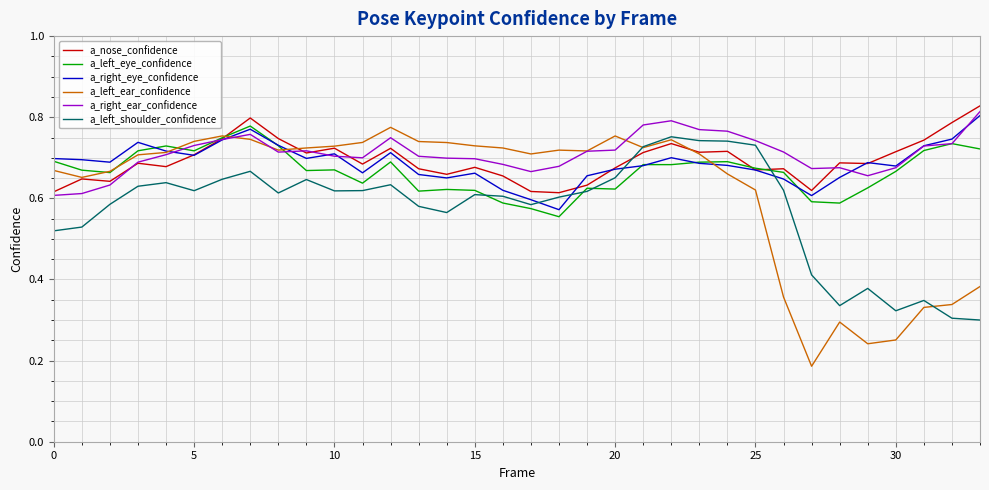

Which series has the largest range (max minus min)?

a_left_ear_confidence